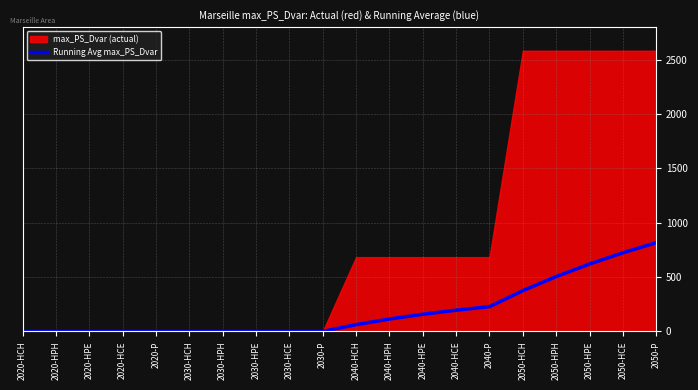

True or false: the data shows 87.4 at 2040-HCH.

False